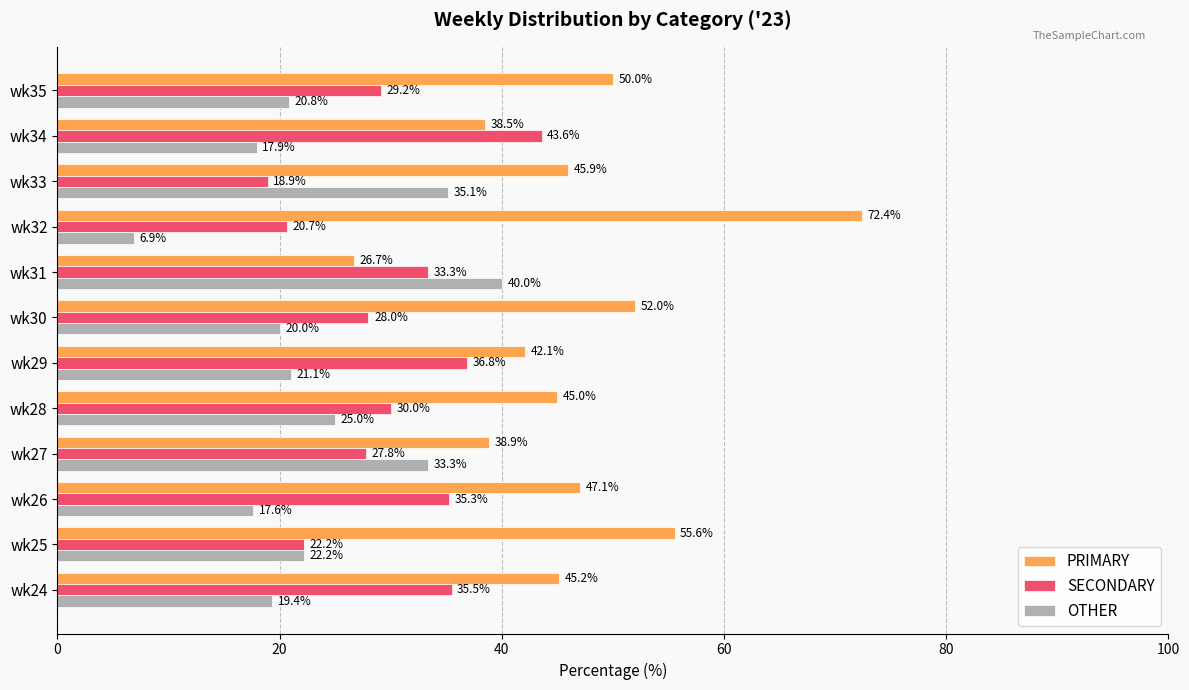

Count the number of categories in the chart.

12